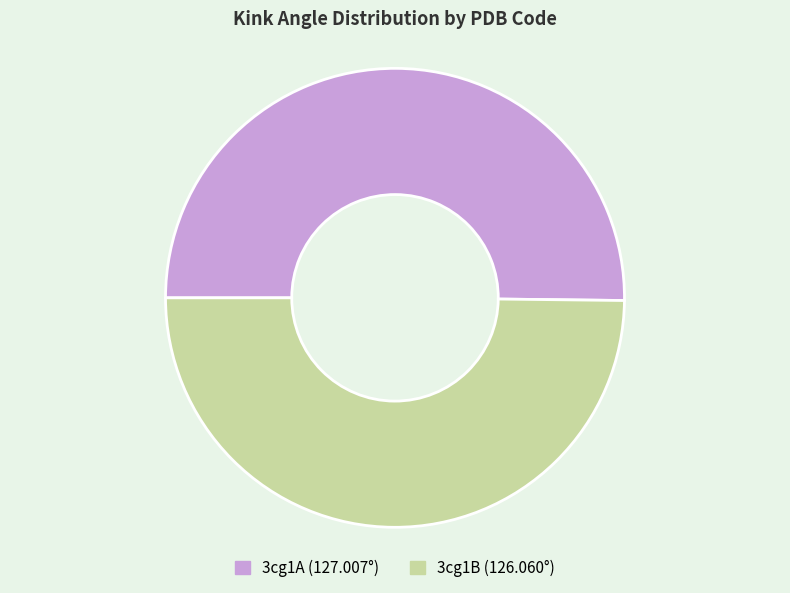

How many segments does this pie chart have?

2